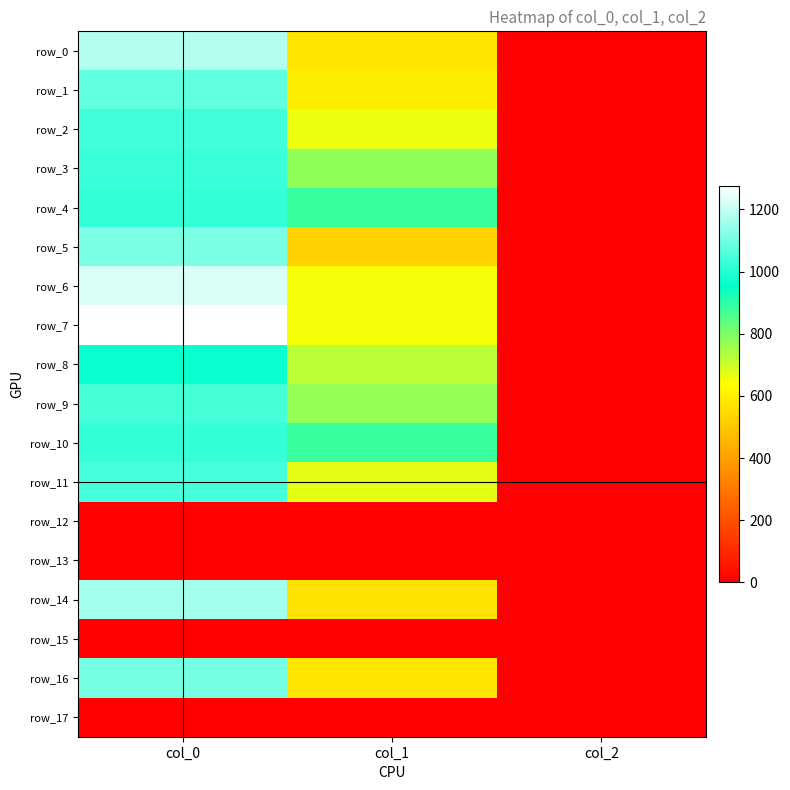

What is the difference between the row_16 values at col_0 and col_1?

526.2